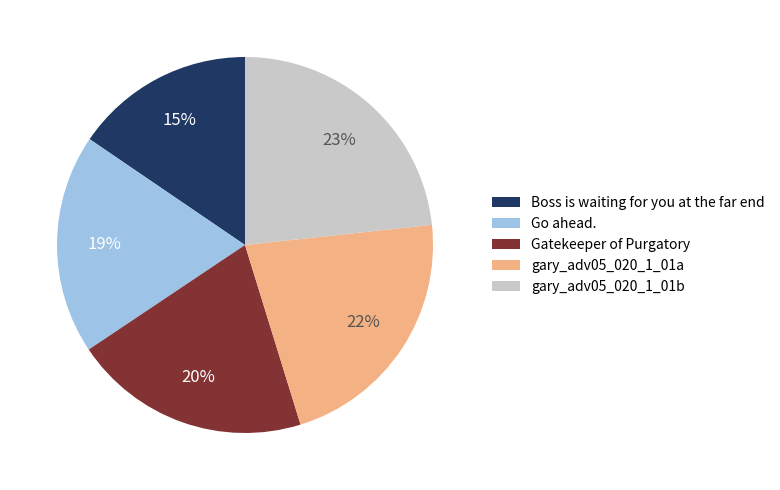

The Go ahead. slice represents 19% of the pie. True or false?

True